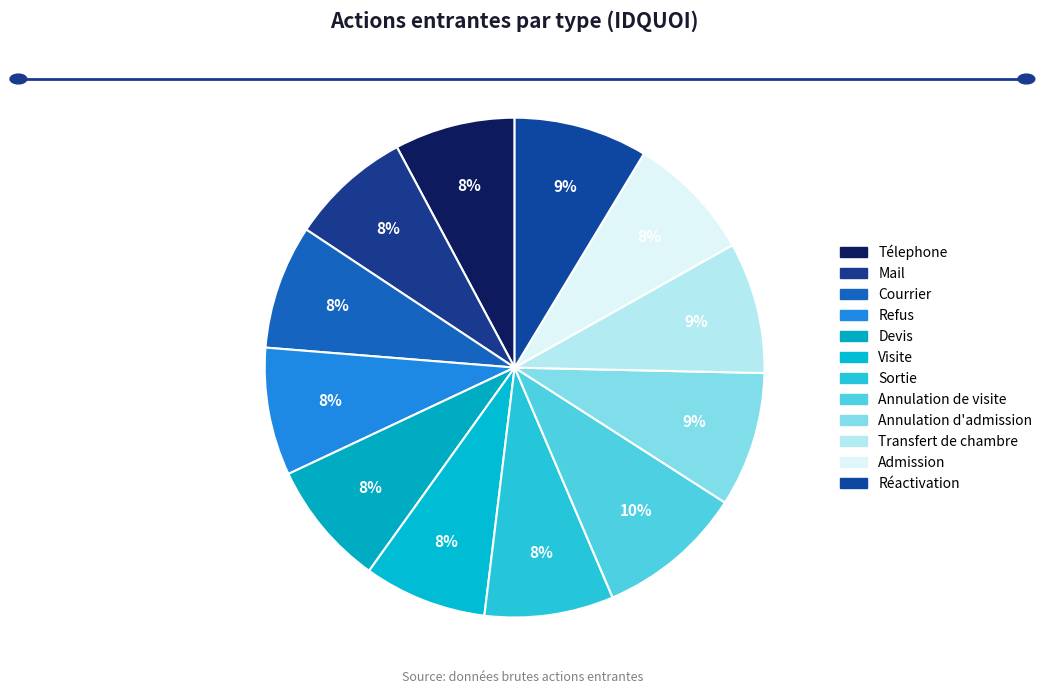

How many slices are in this pie chart?

12